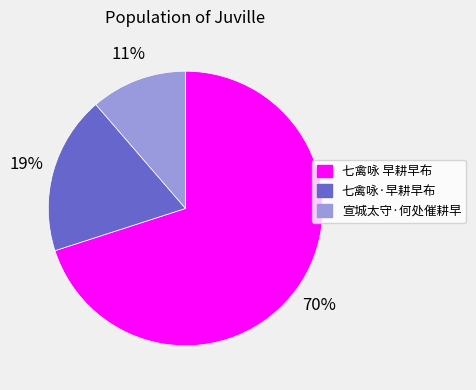

Between 七禽咏·早耕早布 and 宣城太守·何处催耕早, which is larger?

七禽咏·早耕早布